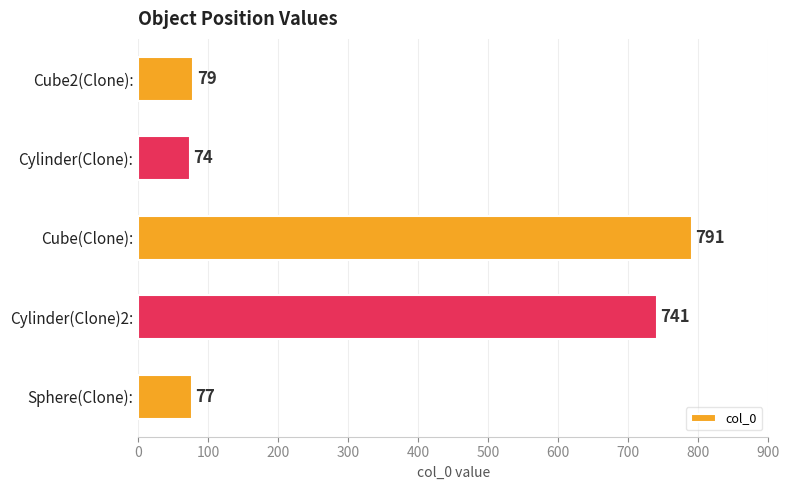

How many bars are there in total?

5